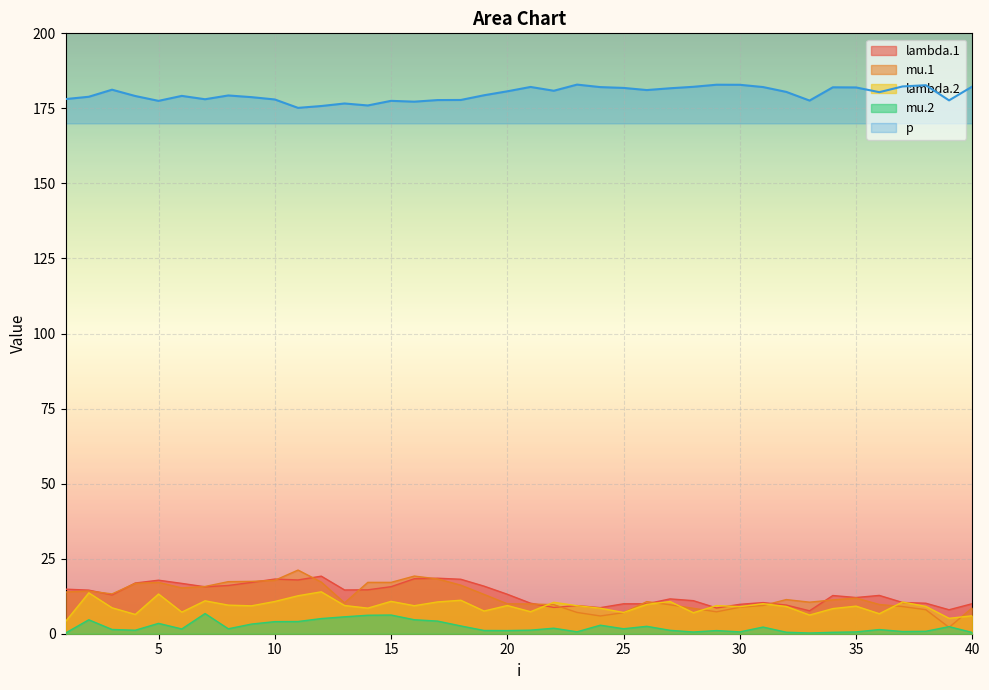

Which has a higher value, 23 or 19?

19